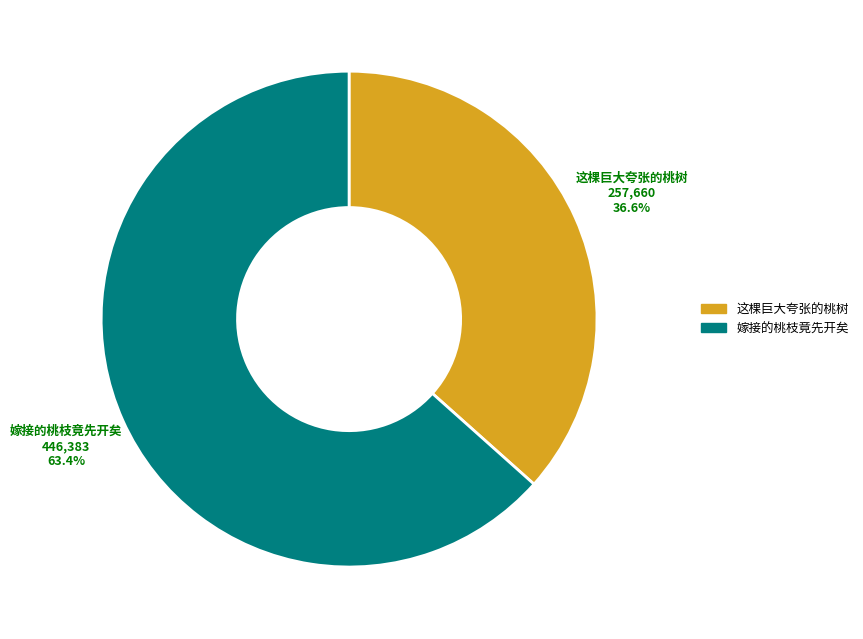

To the nearest percent, what is the difference between the 嫁接的桃枝竟先开矣 and 这棵巨大夸张的桃树 slice percentages?

27%